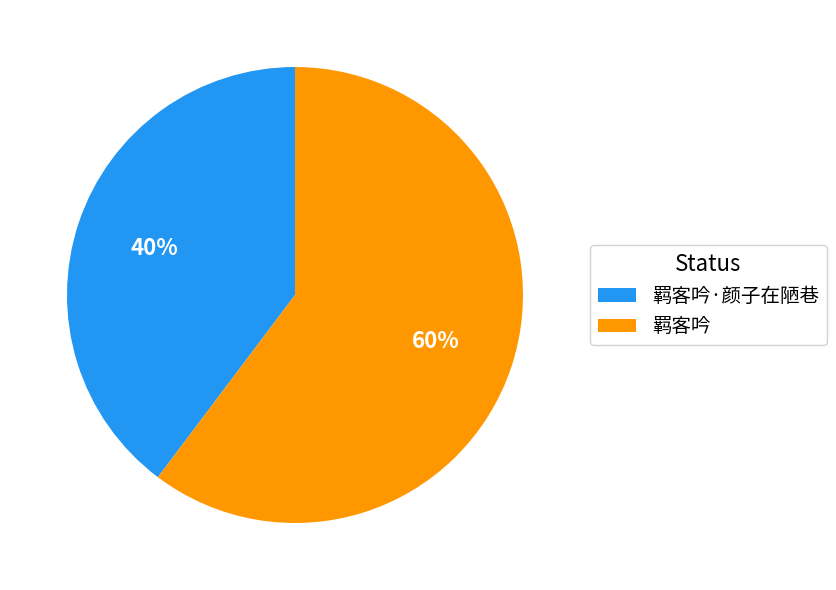

What is the ratio of the value at 羁客吟 to the value at 羁客吟·颜子在陋巷?

1.5